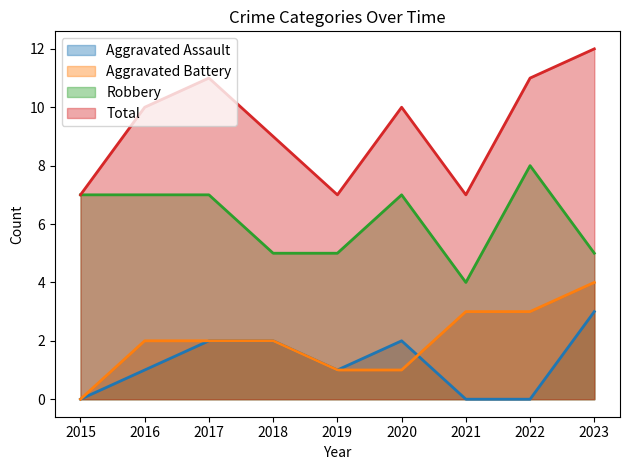

What is the sum of all Total values?

84